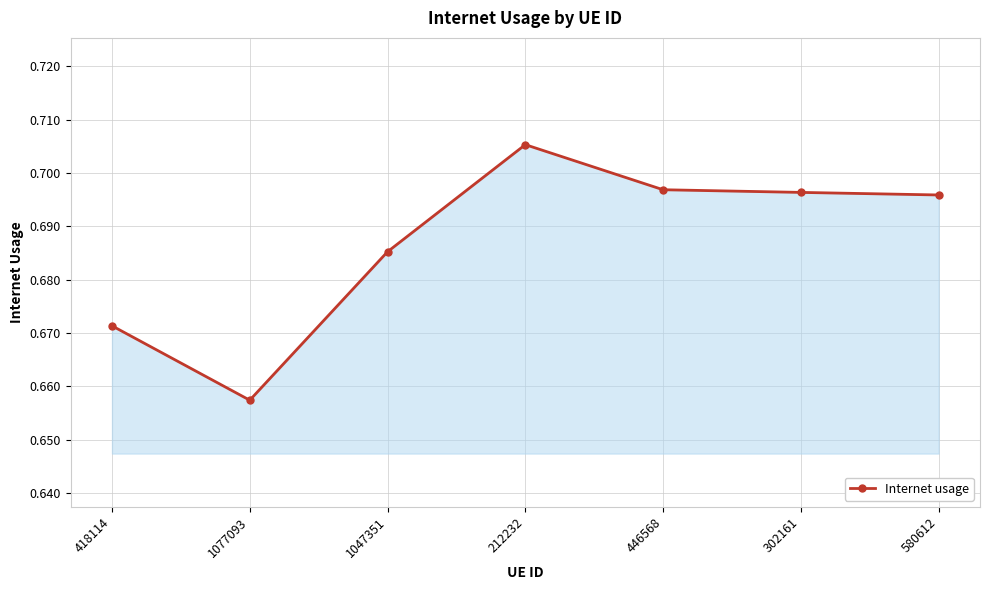

Which label corresponds to the smallest value in the chart?

1077093